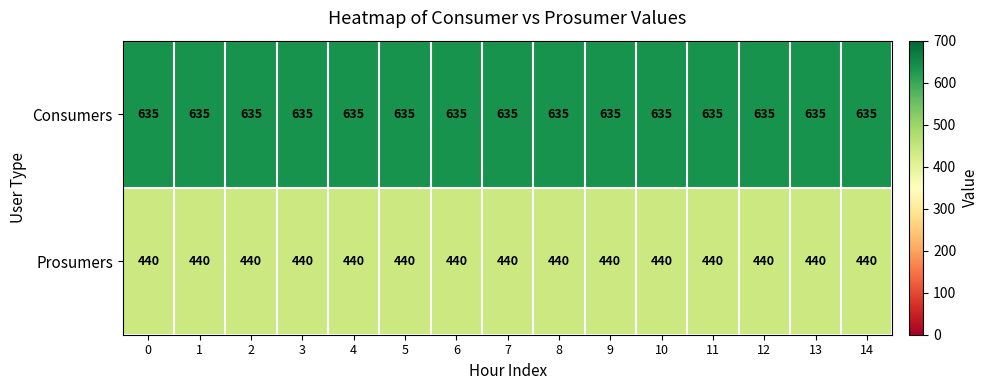

Which series has the largest total across all categories?

Consumers